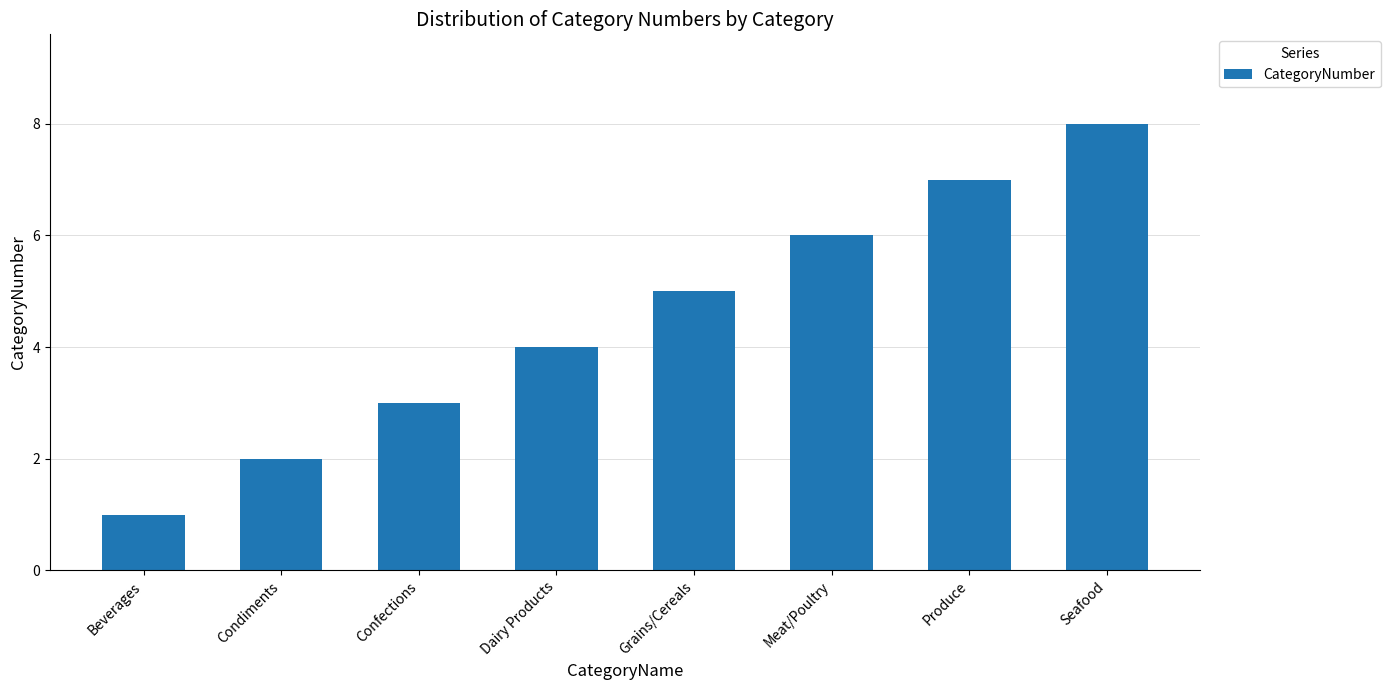

What is the difference between the values at Condiments and Grains/Cereals?

3